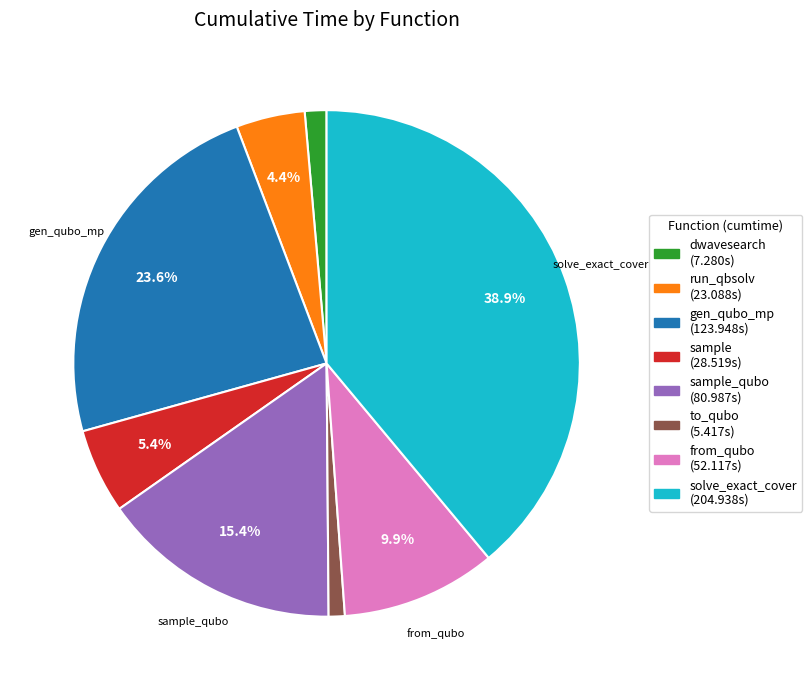

Is there any slice that represents more than half of the pie?

No